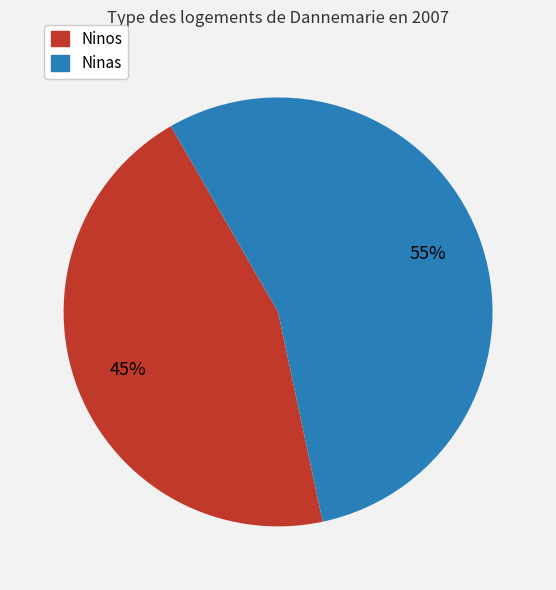

To the nearest percent, what is the difference between the largest and smallest slice percentages?

10%